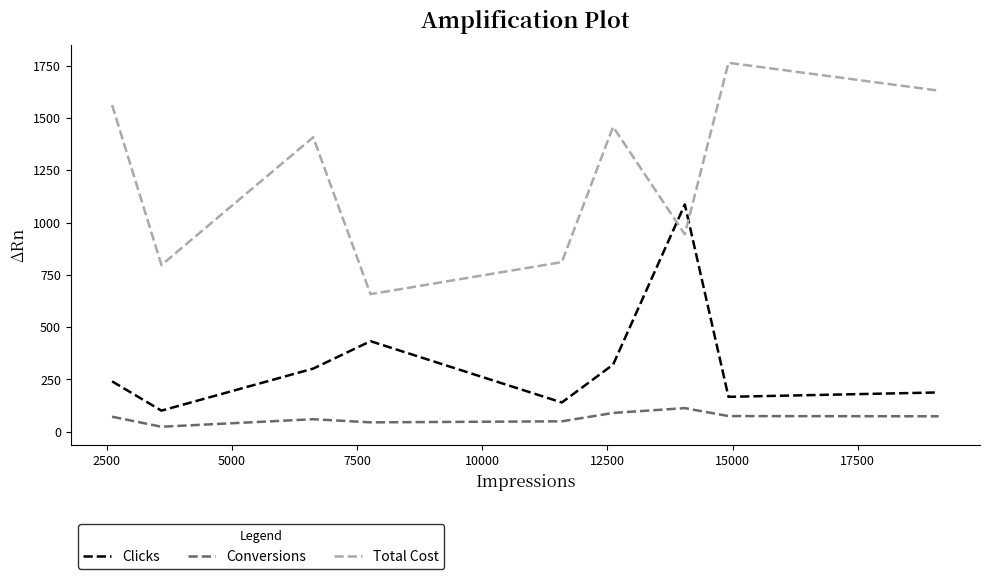

Which series has the largest range (max minus min)?

Total Cost